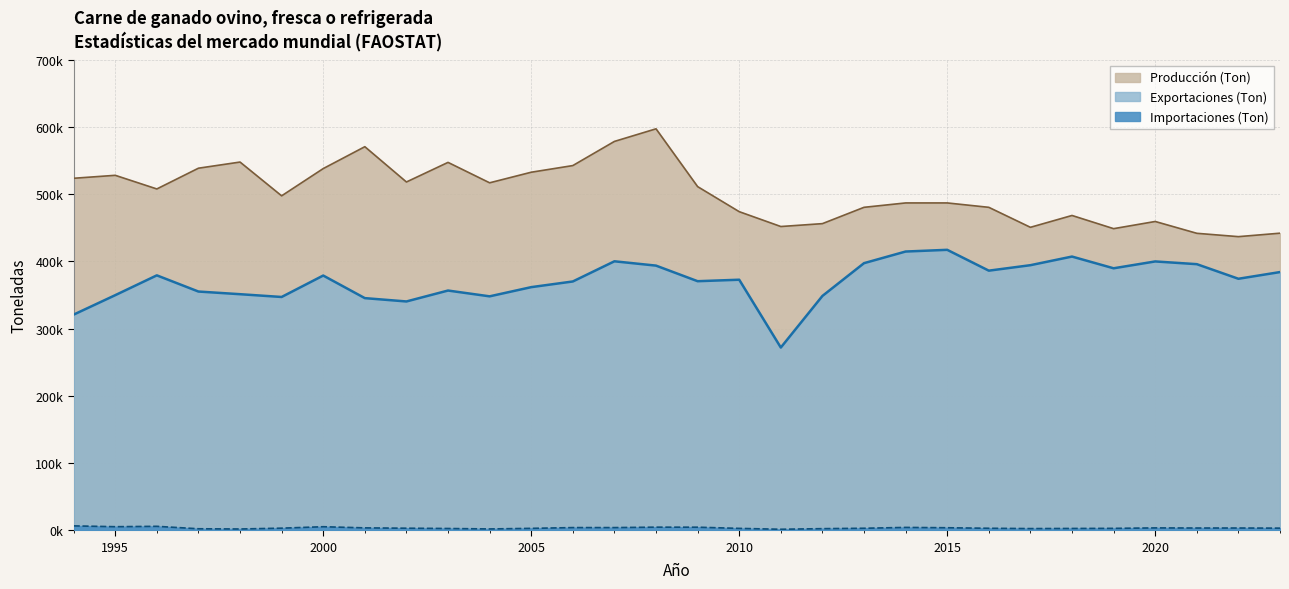

Which series has the largest total across all categories?

Producción (Ton)